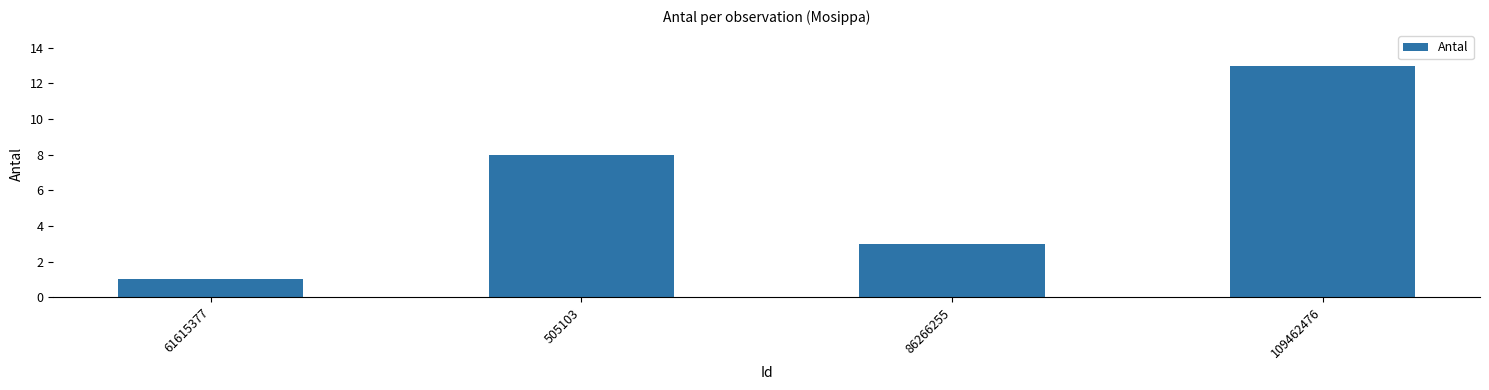

What is the ratio of the value at 109462476 to the value at 505103?

1.6